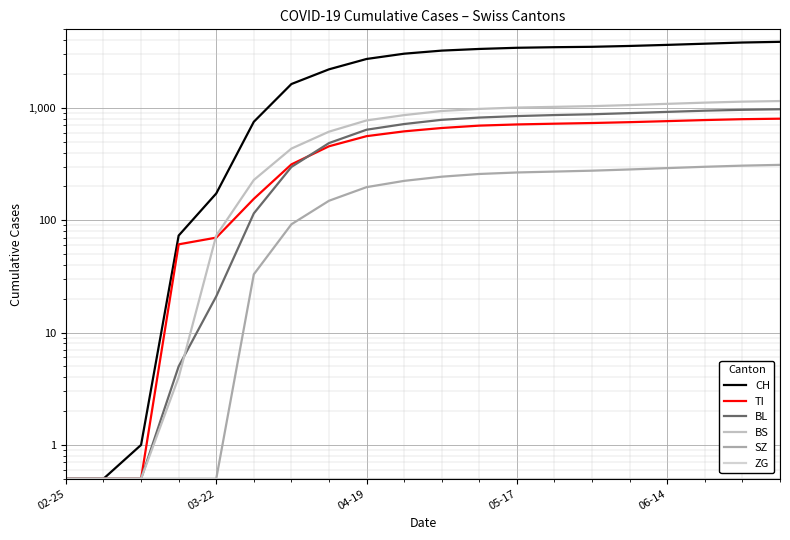

How many data points in BS are less than 938?

10